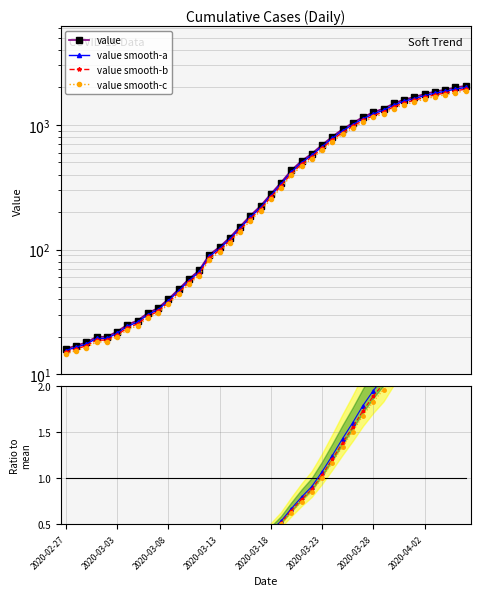

Does the chart have visible grid lines?

Yes